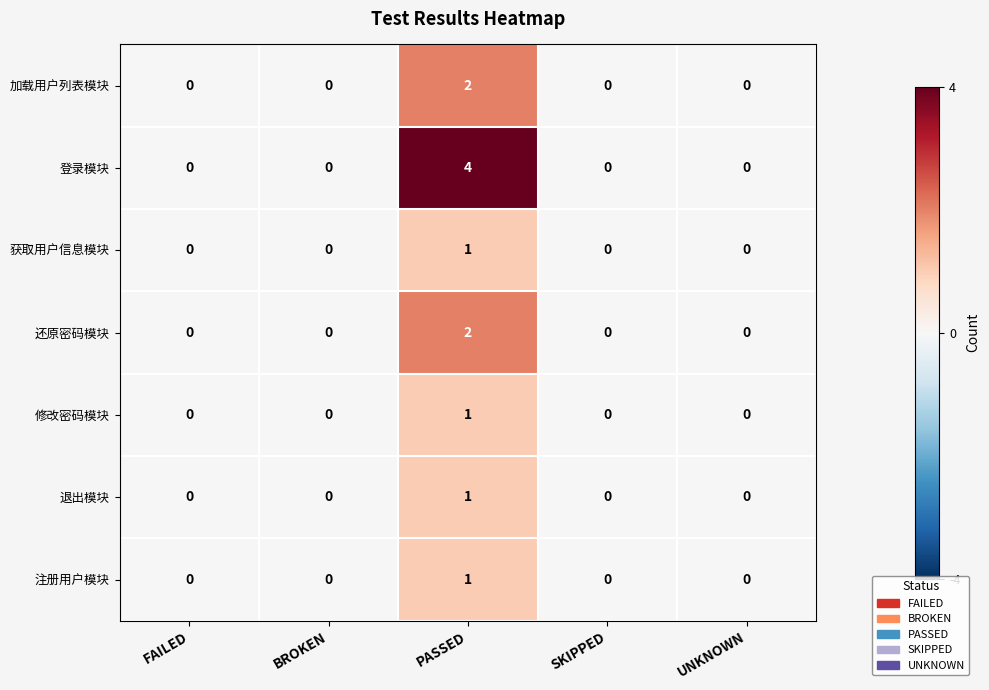

Which category has the highest value in the 注册用户模块 series?

PASSED